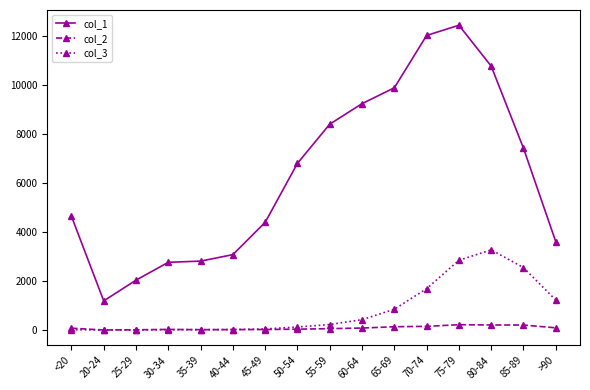

True or false: col_1 has more than 2 points higher than both neighbors.

False